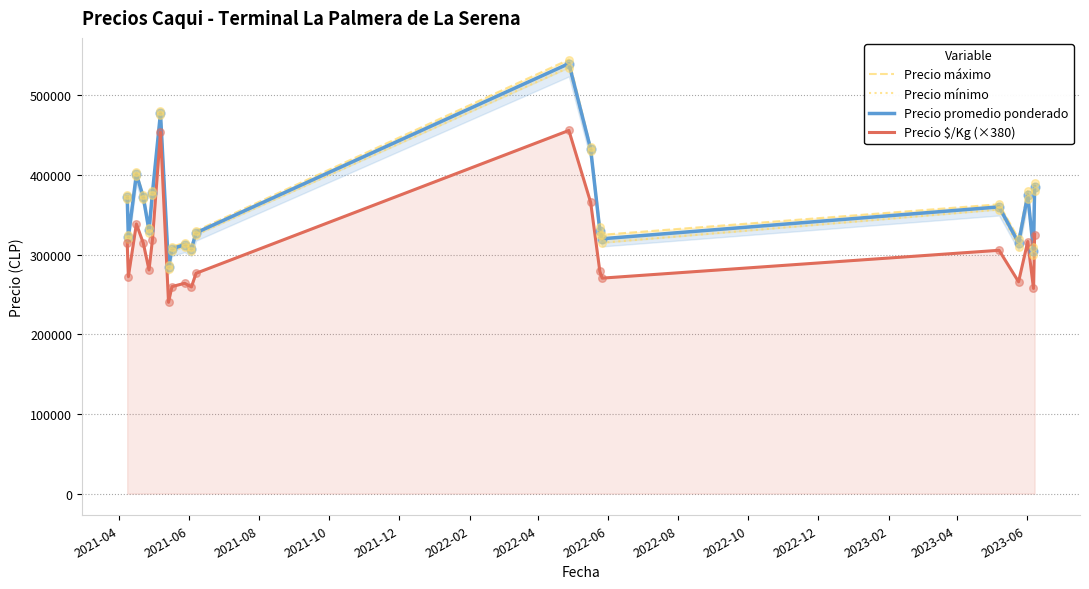

Which series contains the lowest Y value?

Precio $/Kg (×380)